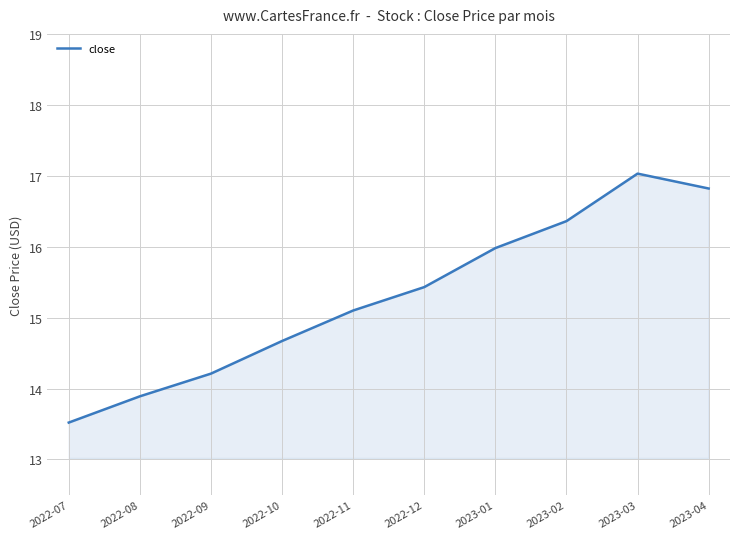

Between 2022-08 and 2023-02, which is larger?

2023-02